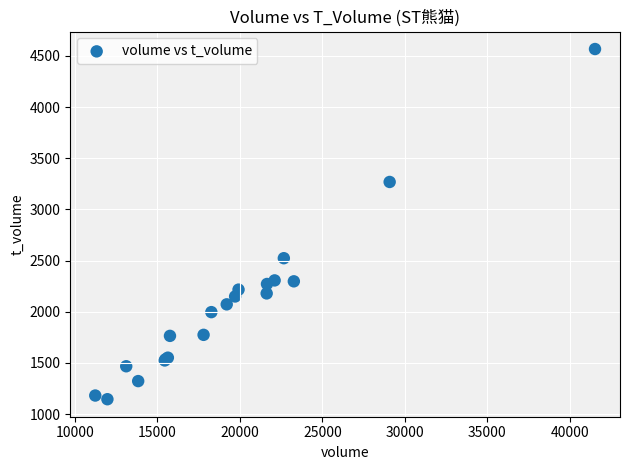

What Y value in the scatter plot is closest to 2857?

2524